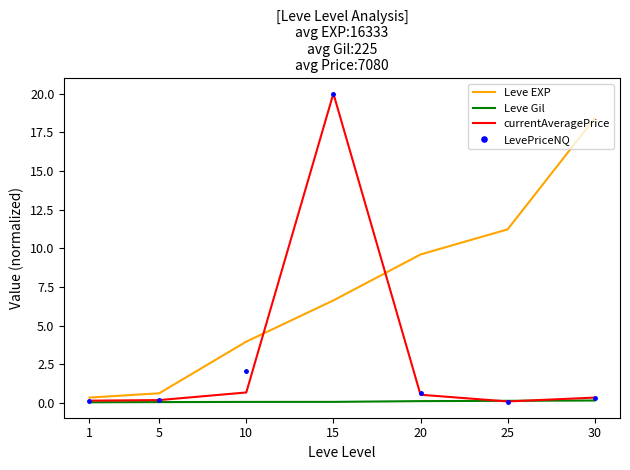

Which category has the highest value in the currentAveragePrice series?

15